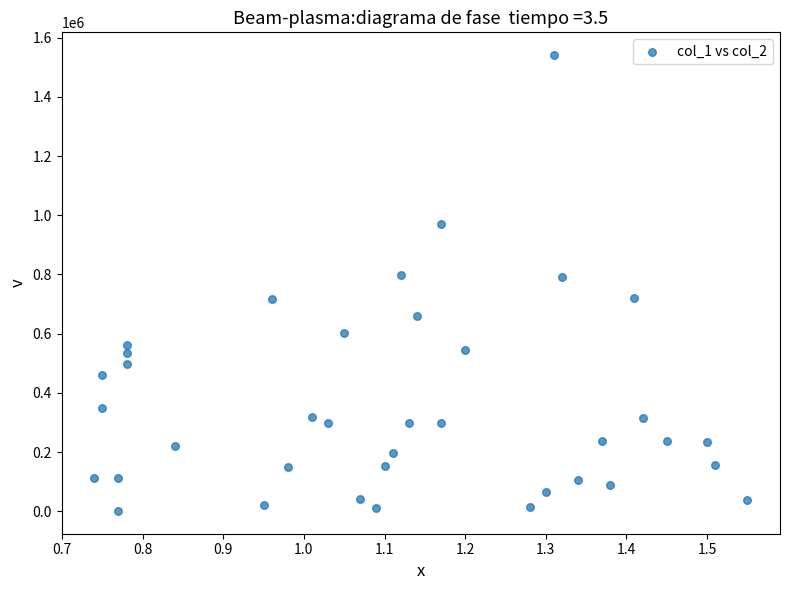

What is the range of Y values (max minus min)?

1540000